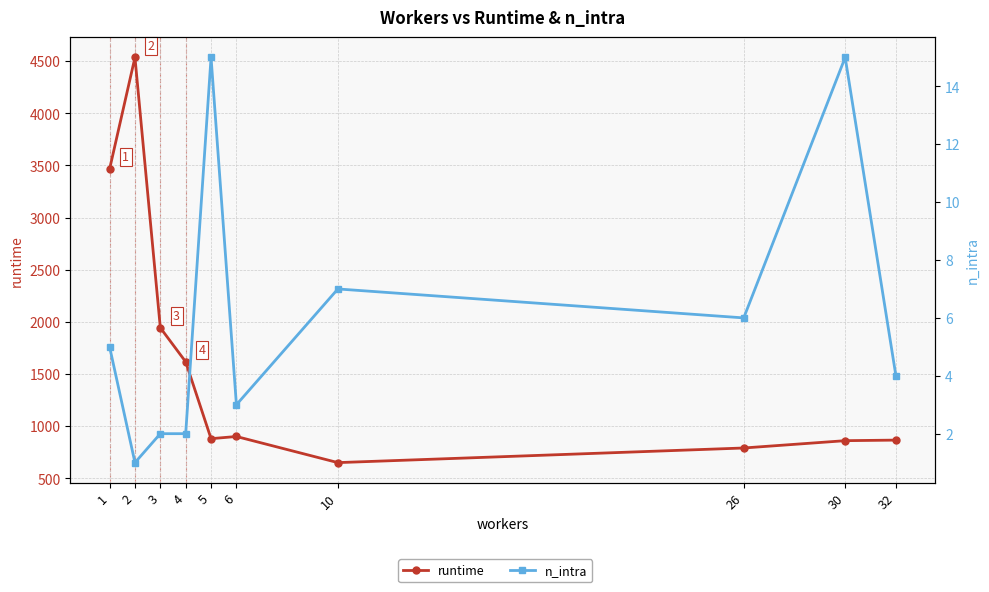

Where is the first local maximum for runtime?

2